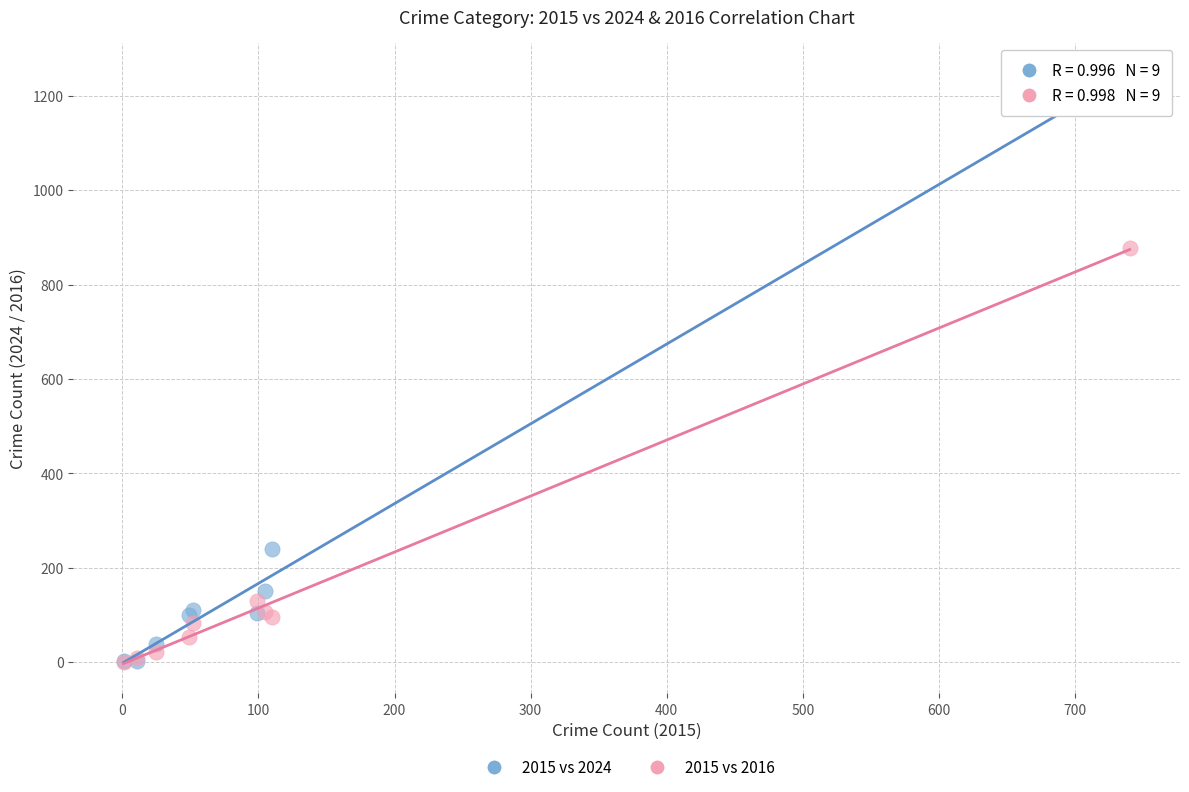

In the 2015 vs 2024 series, what Y value is closest to 626?

239